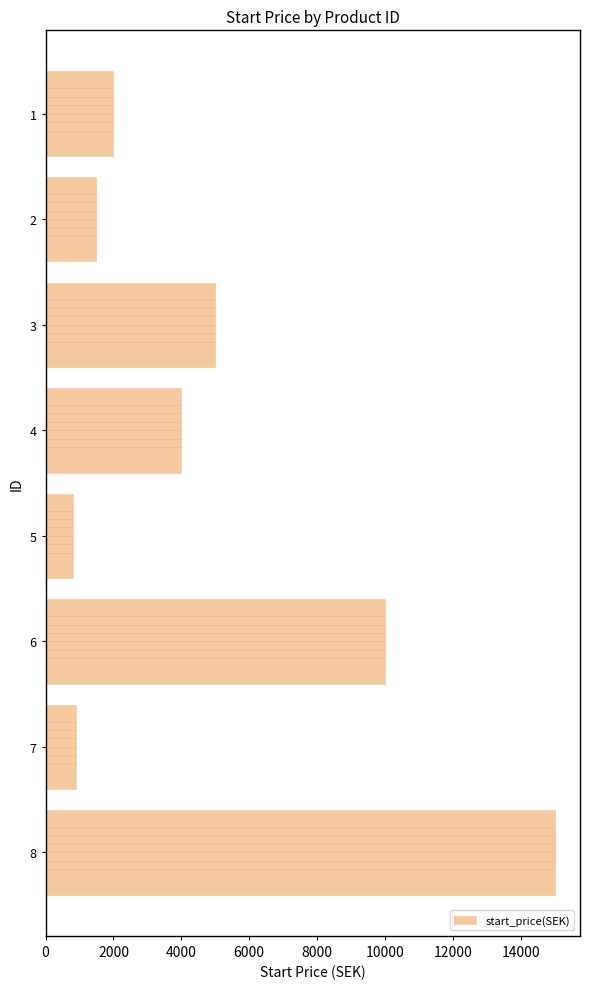

What is the value of the 6th bar from the top?

10000